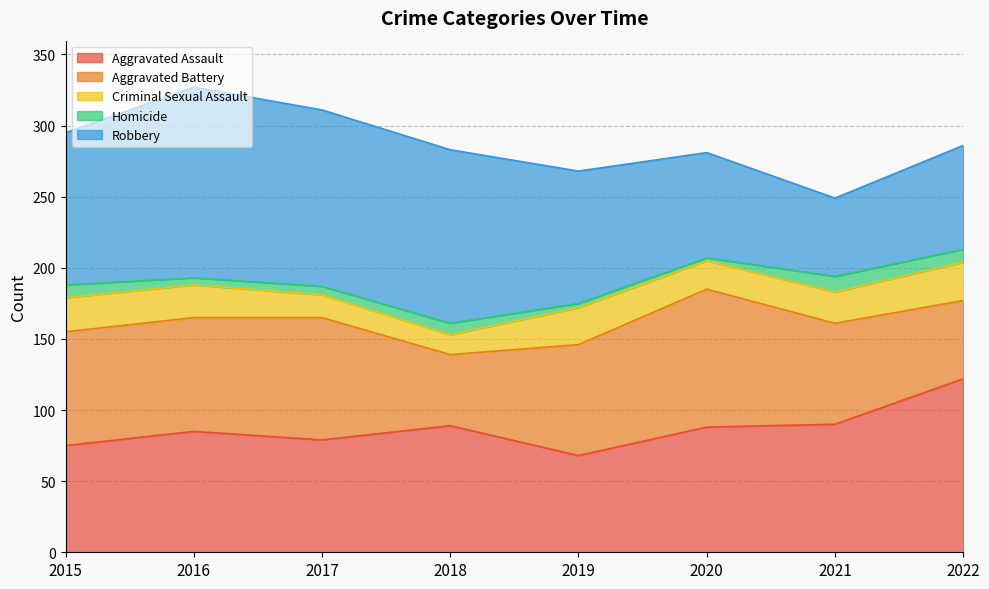

True or false: Aggravated Assault has a value of 150 at 2016.

False